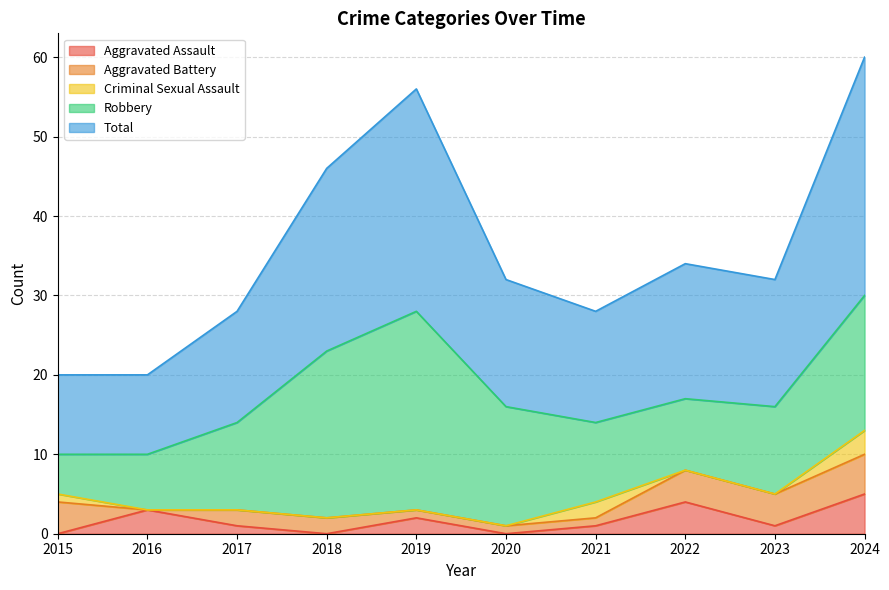

What are all the series names shown in the legend?

Aggravated Assault, Aggravated Battery, Criminal Sexual Assault, Robbery, Total